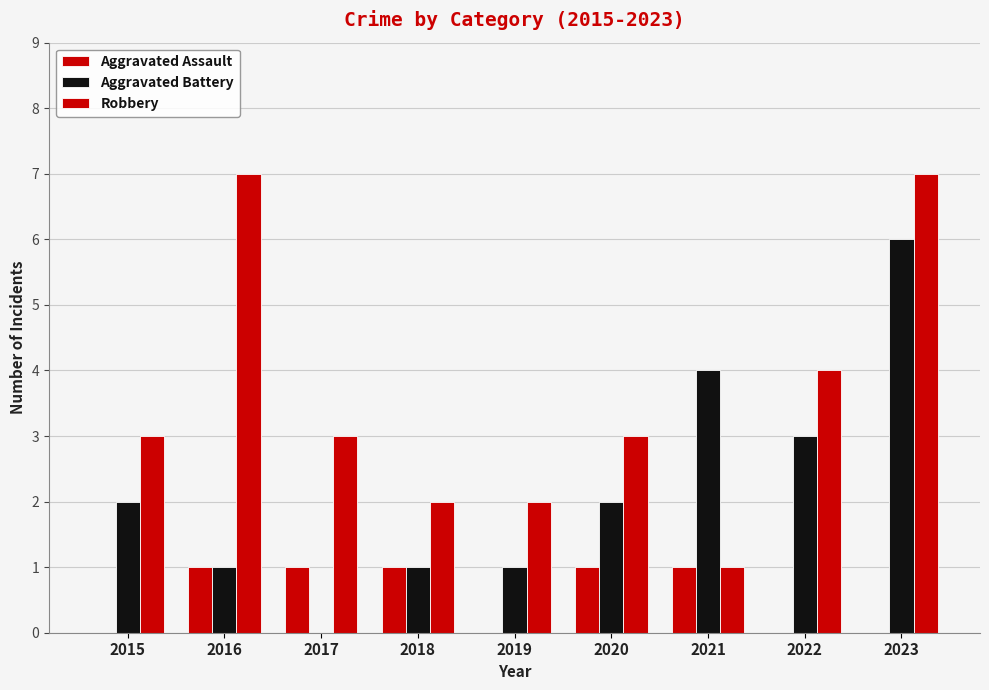

What is the sum of the Aggravated Assault values at 2023 and 2016?

1